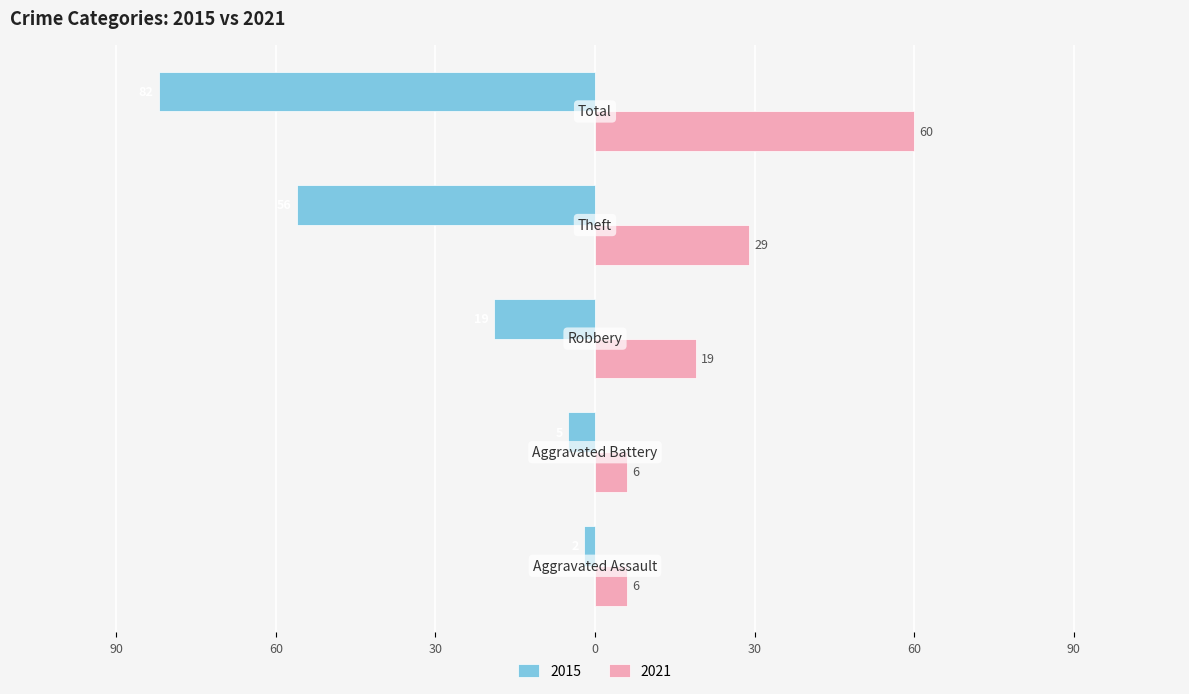

What are all the series names shown in the legend?

2015, 2021